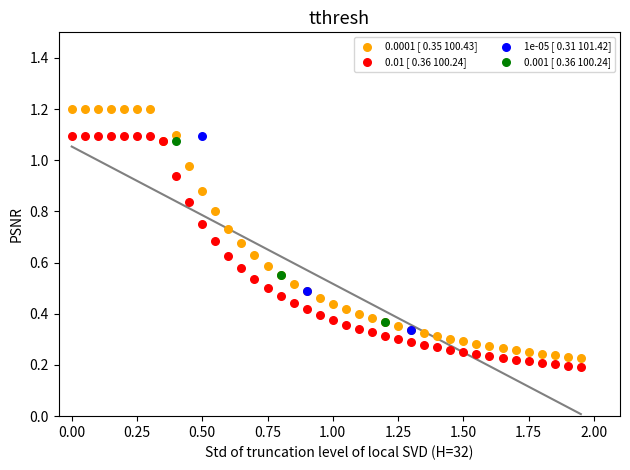

Which series has the widest spread of Y values?

0.0001 [ 0.35 100.43]